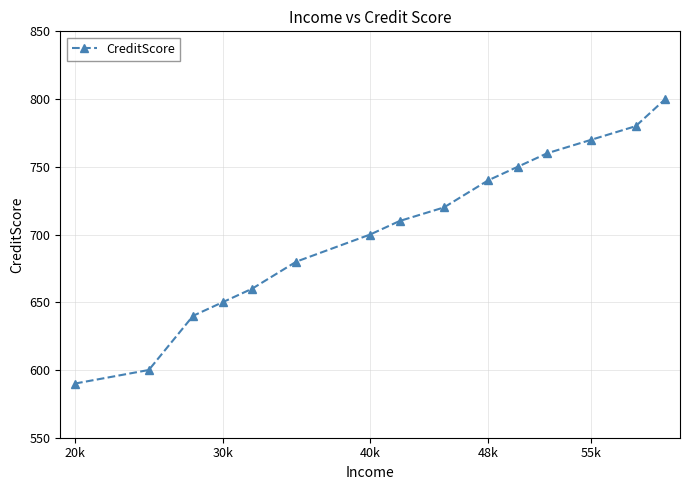

True or false: the data has more than 1 interior local peaks.

False